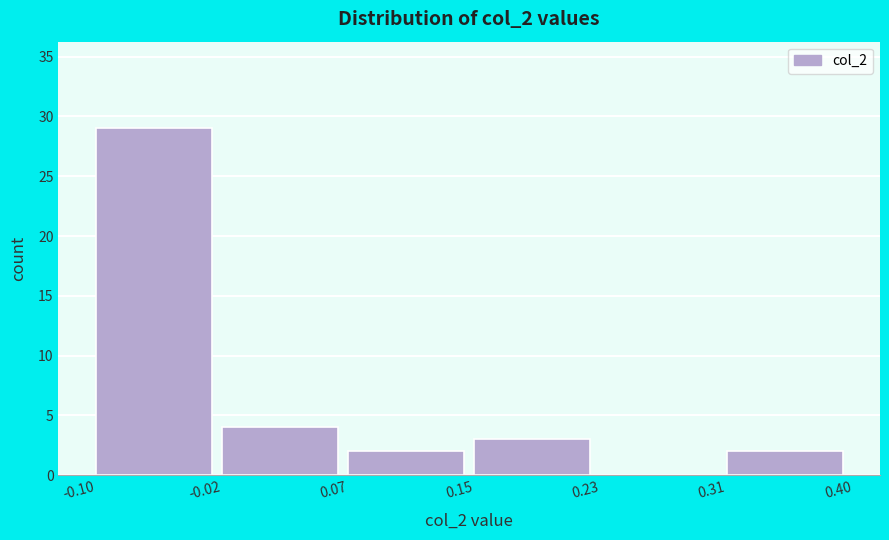

Reading left to right, list every bar in this chart as the range it spans on the x-axis followed by its height. The values are not printed on the chart, so give them approximately, as read against the axis.

-0.10 to -0.02: 29
-0.02 to 0.07: 4
0.07 to 0.15: 2
0.15 to 0.23: 3
0.23 to 0.31: 0
0.31 to 0.40: 2